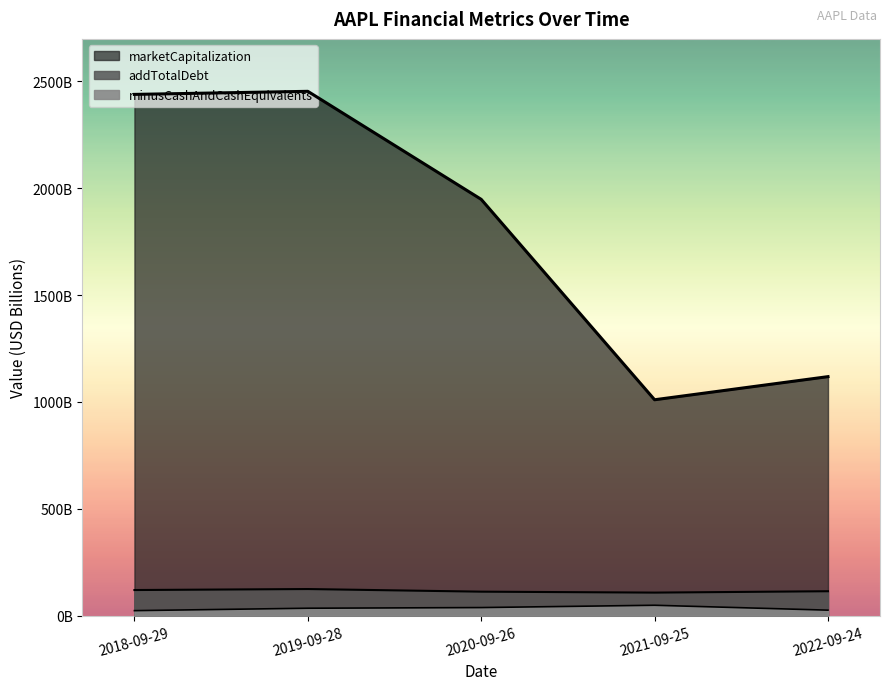

Does the chart display data point markers on the line(s)?

No